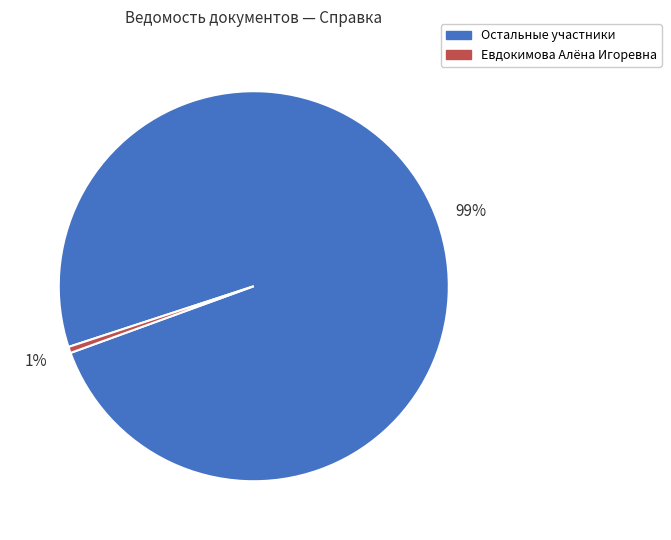

Do Евдокимова Алёна Игоревна and Остальные участники together represent more than half of the pie?

Yes